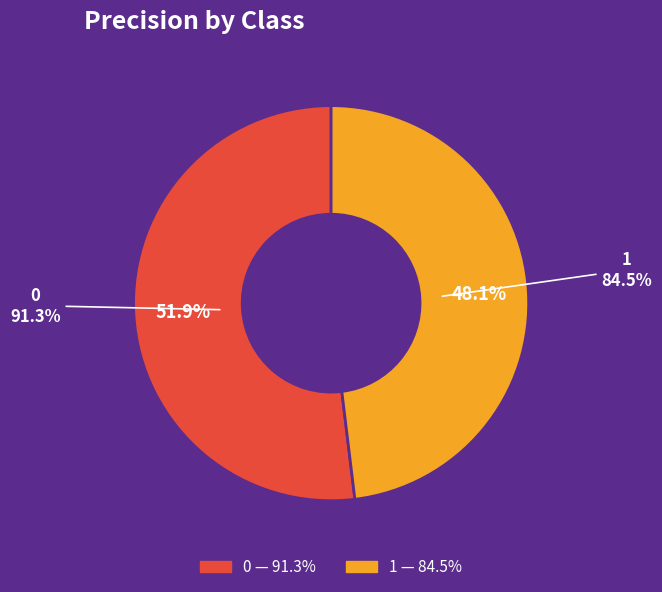

Rank the categories by value from lowest to highest.

1, 0